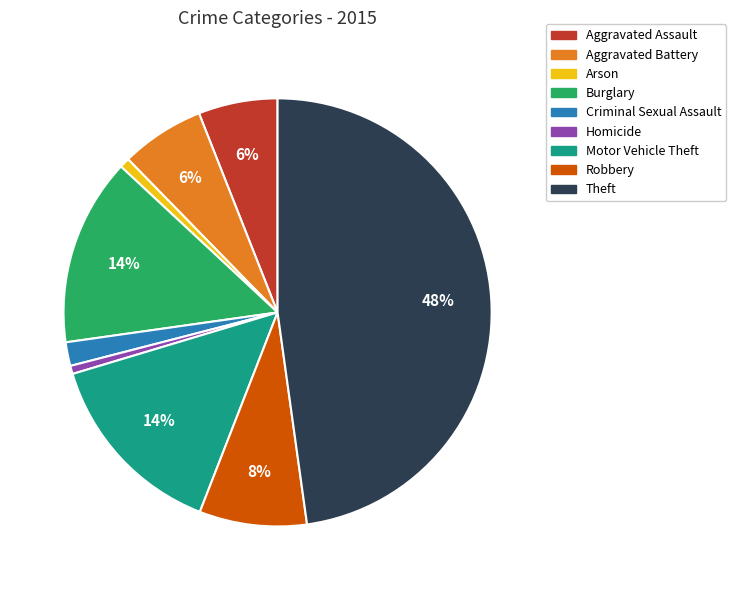

What is the largest slice in the pie chart?

Theft